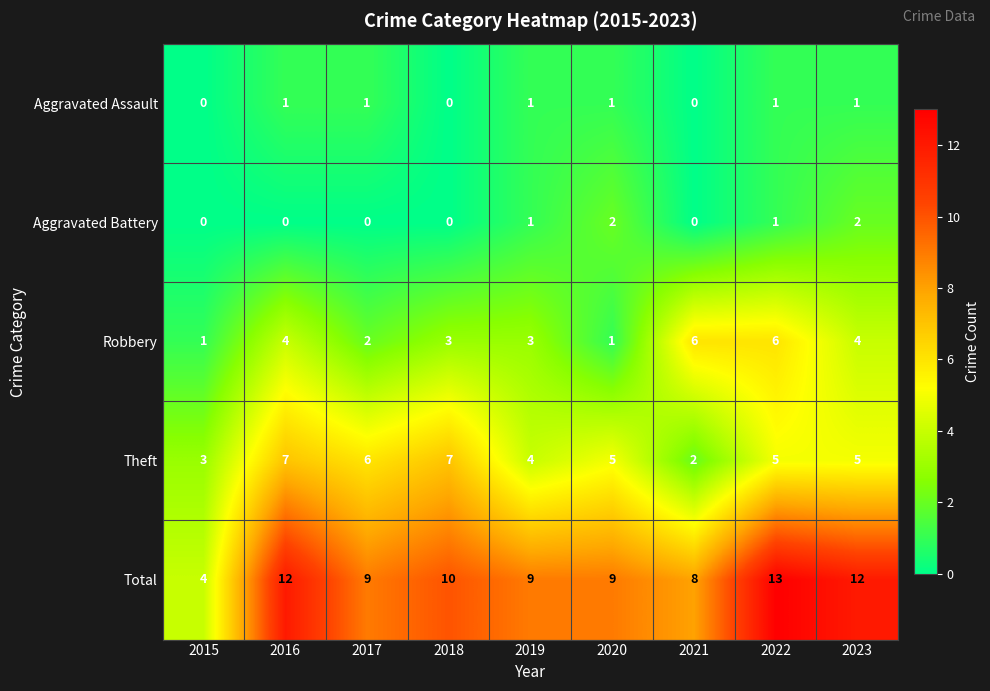

What is the difference between the highest and lowest values at 2019?

8